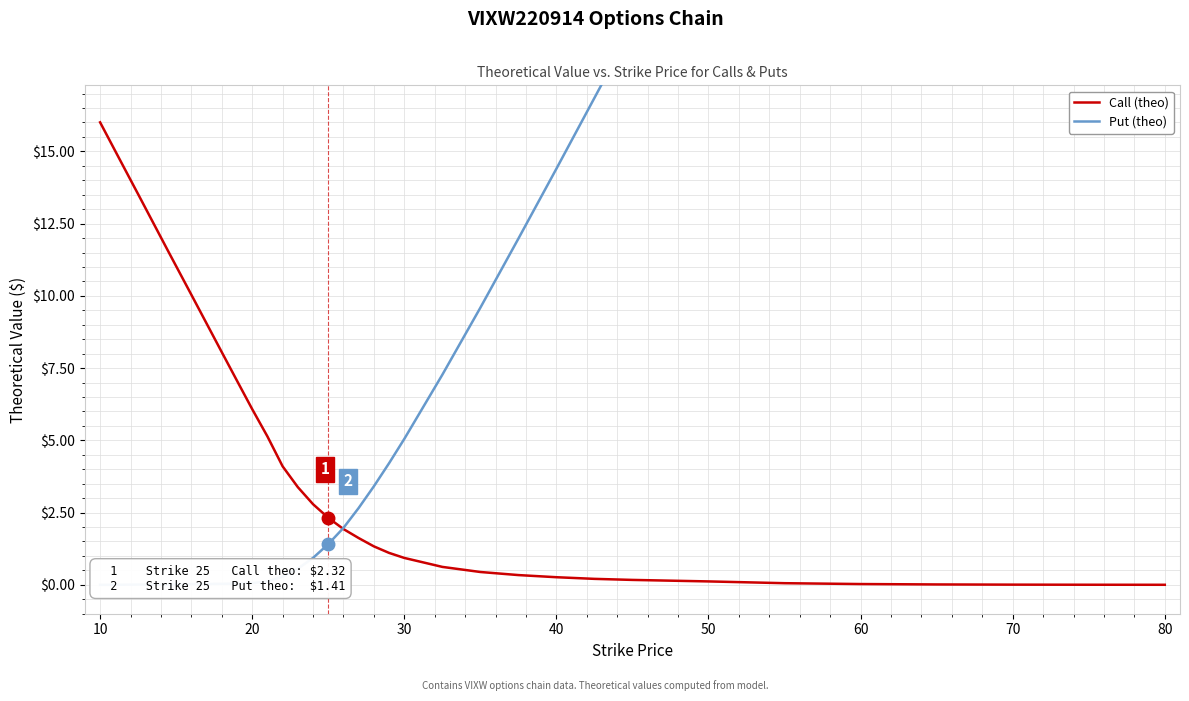

What is the maximum value for Call (theo)?

16.0